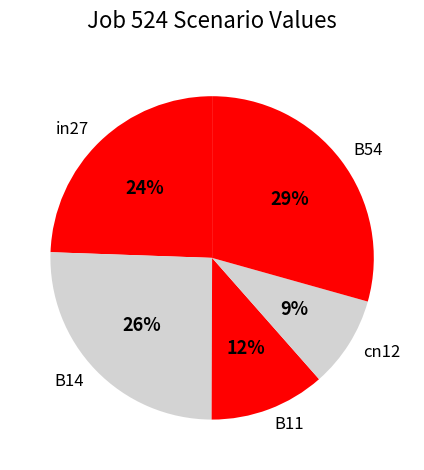

What is the largest slice in the pie chart?

B54